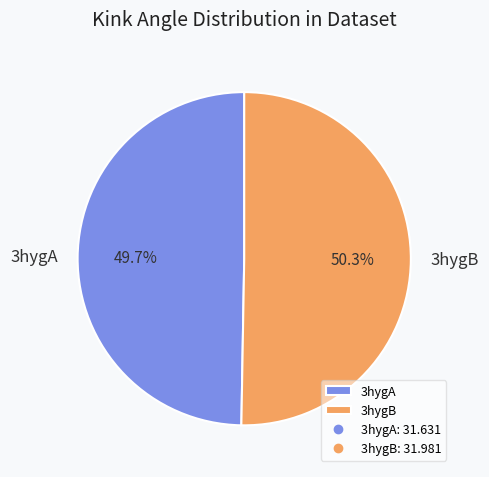

What percentage is NOT represented by 3hygB?

49.7%